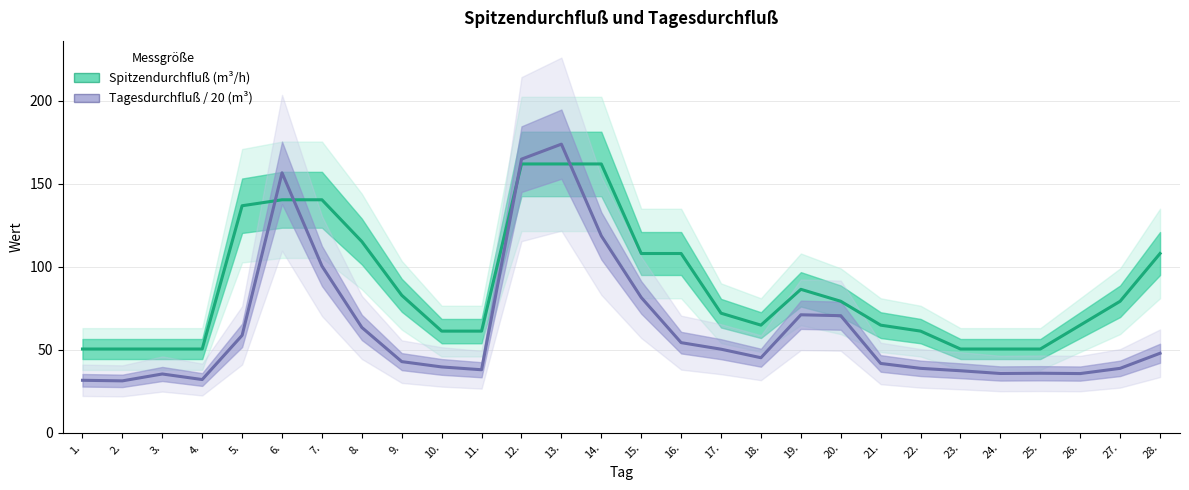

Reading left to right, what are all the values shown in this chart?

Spitzendurchfluß (m³/h): 1.=50.4	2.=50.4	3.=50.4	4.=50.4	5.=136.8	6.=140.4	7.=140.4	8.=115.2	9.=82.8	10.=61.2	11.=61.2	12.=162.0	13.=162.0	14.=162.0	15.=108.0	16.=108.0	17.=72.0	18.=64.8	19.=86.4	20.=79.2	21.=64.8	22.=61.2	23.=50.4	24.=50.4	25.=50.4	26.=64.8	27.=79.2	28.=108.0
Tagesdurchfluß / 20 (m³): 1.=31.6	2.=31.2	3.=35.4	4.=32.0	5.=58.6	6.=156.7	7.=100.5	8.=63.4	9.=42.8	10.=39.6	11.=37.9	12.=164.9	13.=173.9	14.=118.7	15.=81.5	16.=54.2	17.=50.3	18.=45.1	19.=71.0	20.=70.5	21.=41.7	22.=38.8	23.=37.3	24.=35.6	25.=35.8	26.=35.6	27.=38.8	28.=47.9